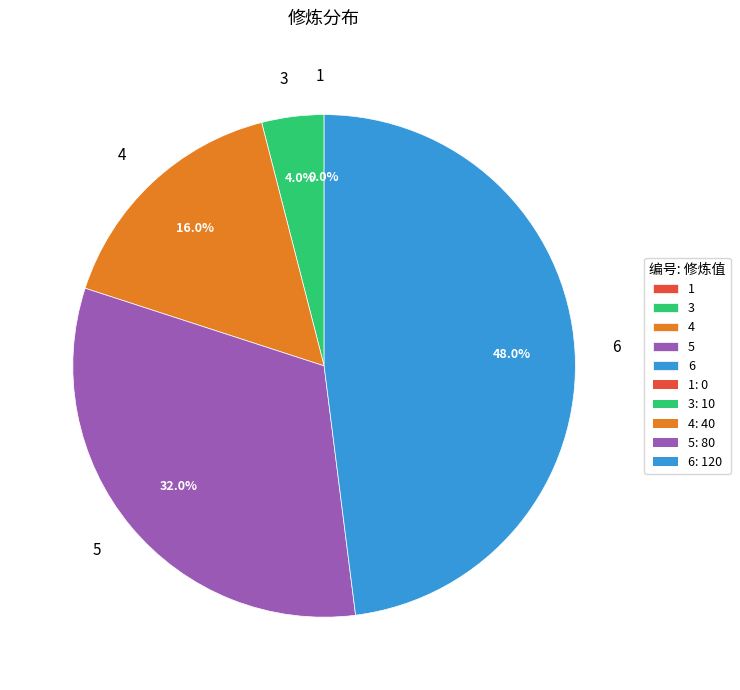

Rank the categories by value from lowest to highest.

1, 3, 4, 5, 6